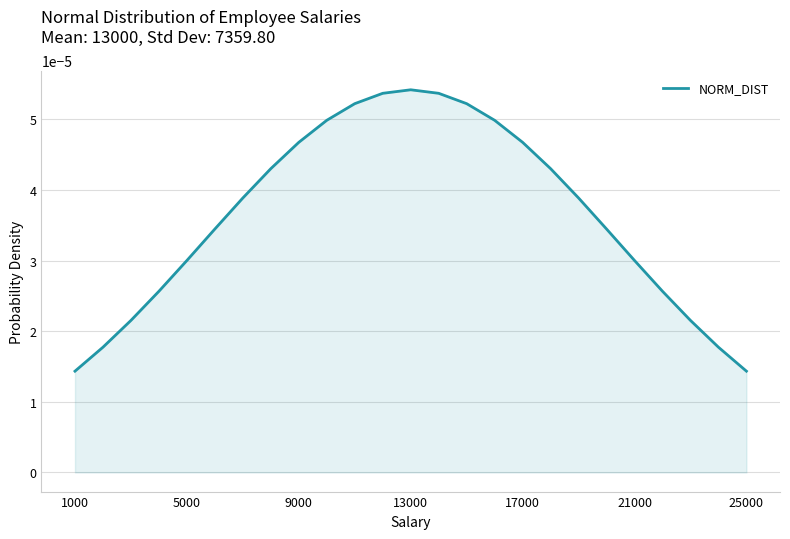

Where is the first local maximum?

13000